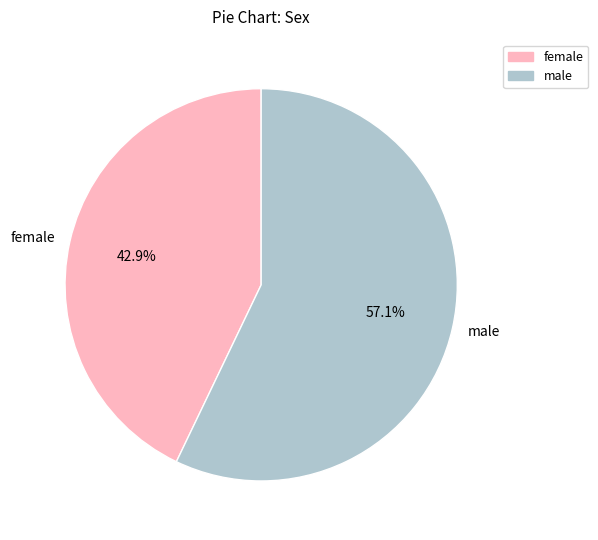

Which slice is the largest?

male